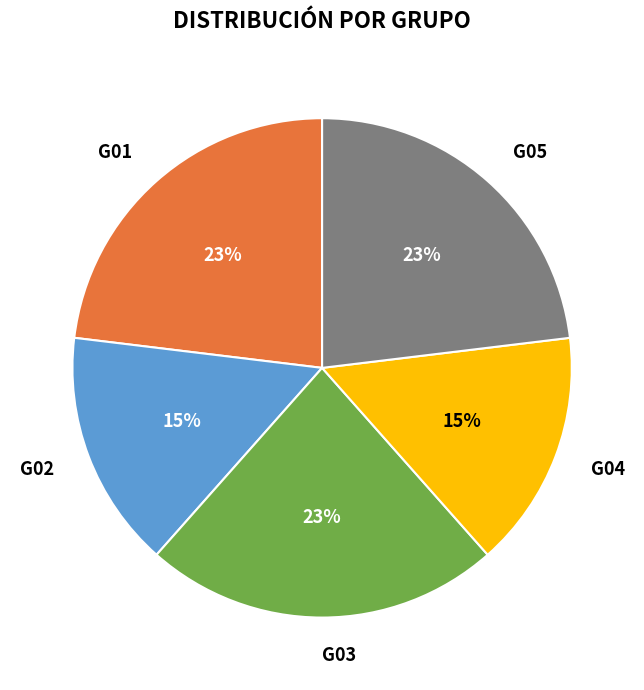

Does any single category account for the majority?

No